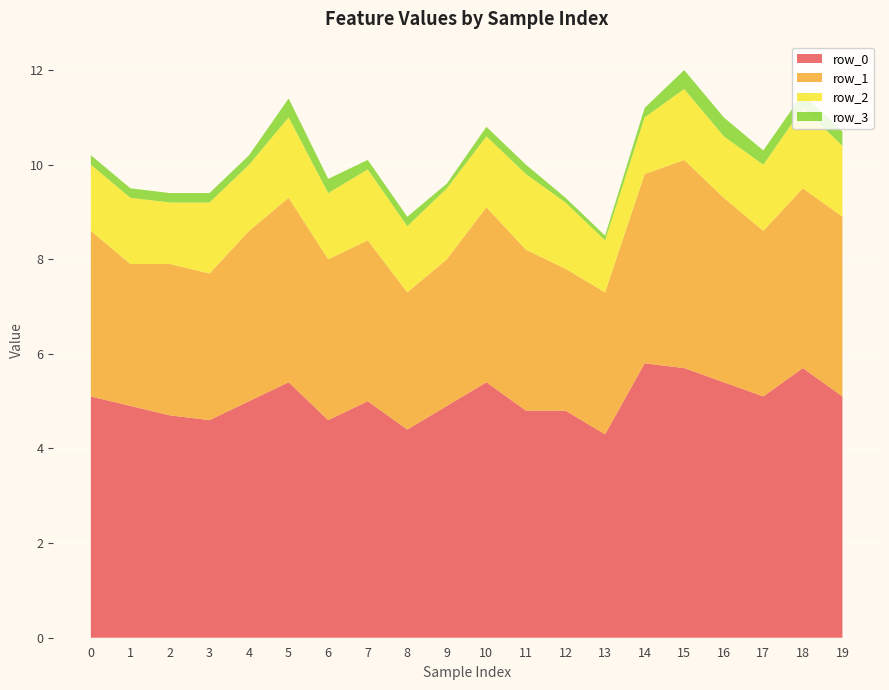

Reading left to right, what are all the values shown in this chart?

row_0: 5.1	4.9	4.7	4.6	5.0	5.4	4.6	5.0	4.4	4.9	5.4	4.8	4.8	4.3	5.8	5.7	5.4	5.1	5.7	5.1
row_1: 3.5	3.0	3.2	3.1	3.6	3.9	3.4	3.4	2.9	3.1	3.7	3.4	3.0	3.0	4.0	4.4	3.9	3.5	3.8	3.8
row_2: 1.4	1.4	1.3	1.5	1.4	1.7	1.4	1.5	1.4	1.5	1.5	1.6	1.4	1.1	1.2	1.5	1.3	1.4	1.7	1.5
row_3: 0.2	0.2	0.2	0.2	0.2	0.4	0.3	0.2	0.2	0.1	0.2	0.2	0.1	0.1	0.2	0.4	0.4	0.3	0.3	0.3